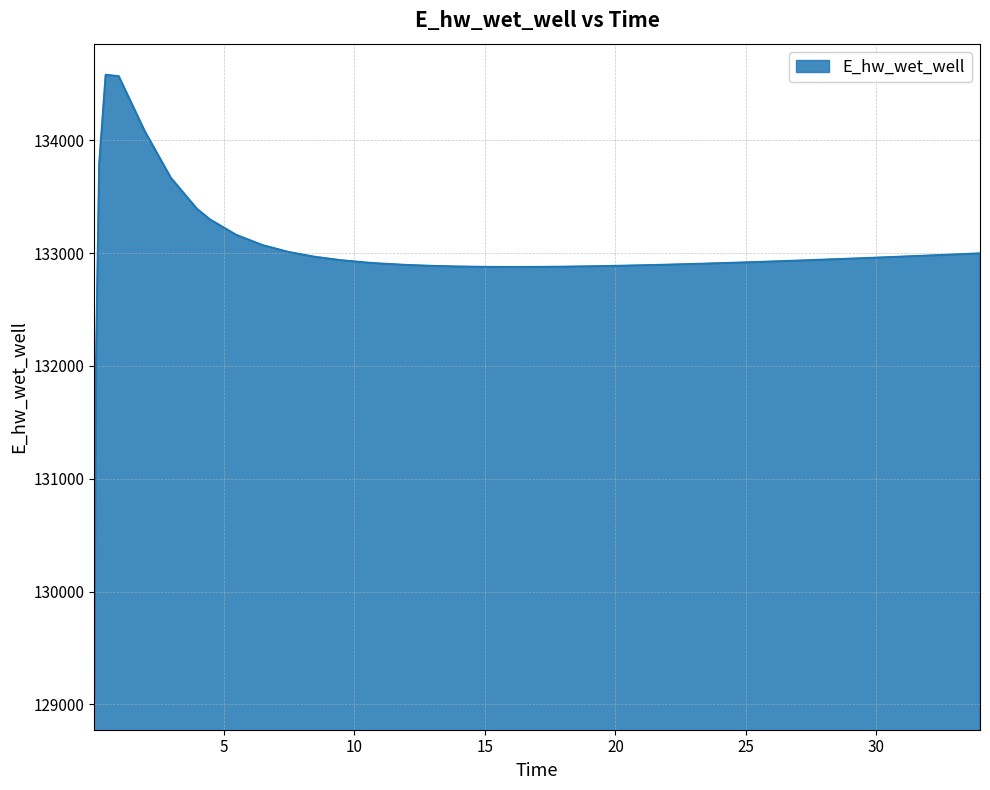

What is the difference between the second highest and second lowest values?

2631.4